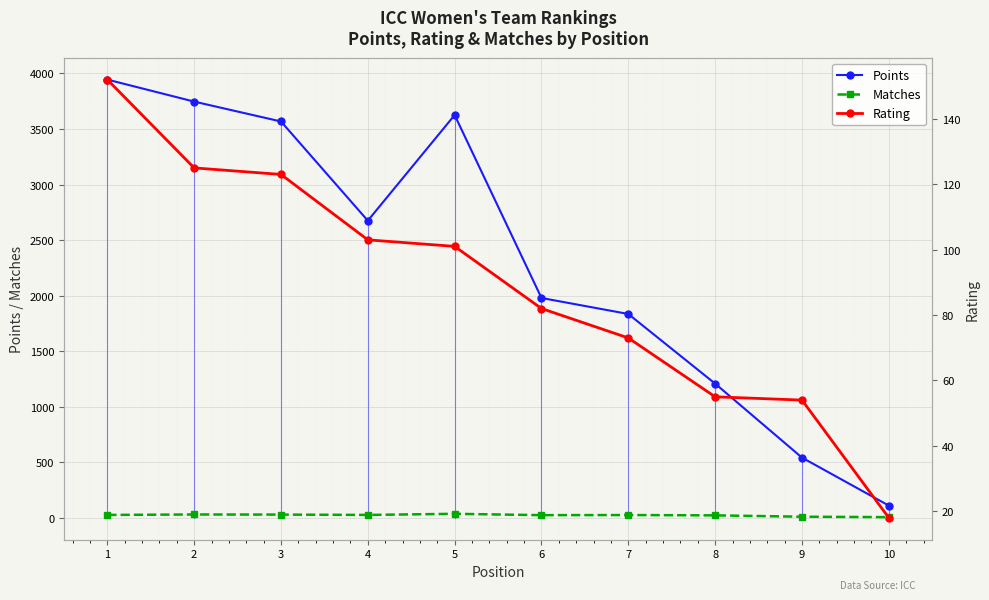

Which series has the largest total across all categories?

Points